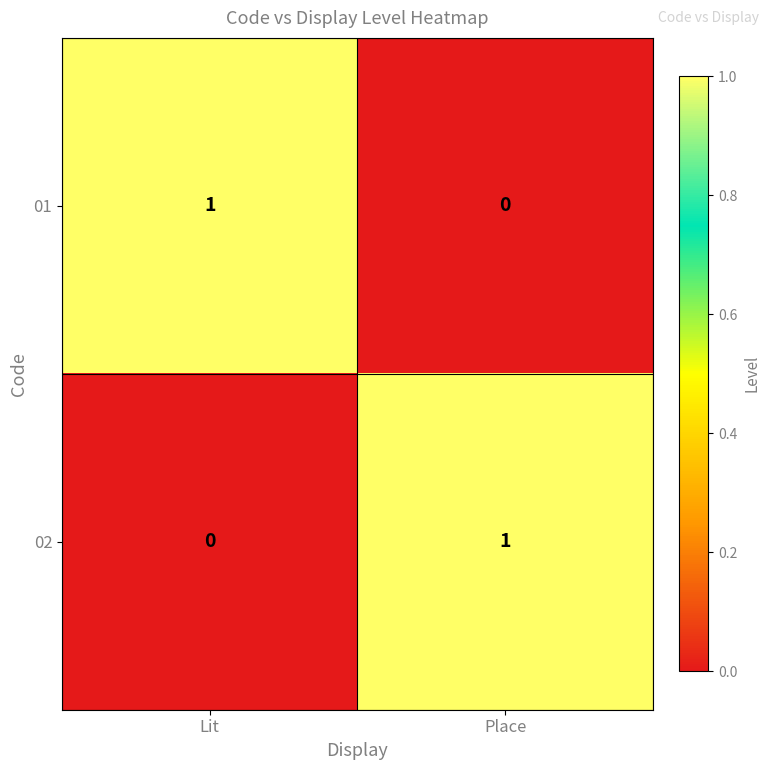

True or false: 01 has a value of 1 at Lit.

True